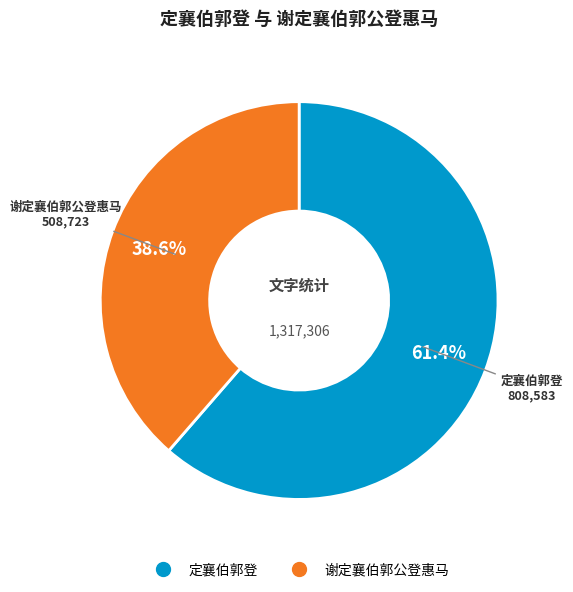

To the nearest percent, what percentage of the pie is 定襄伯郭登?

61%